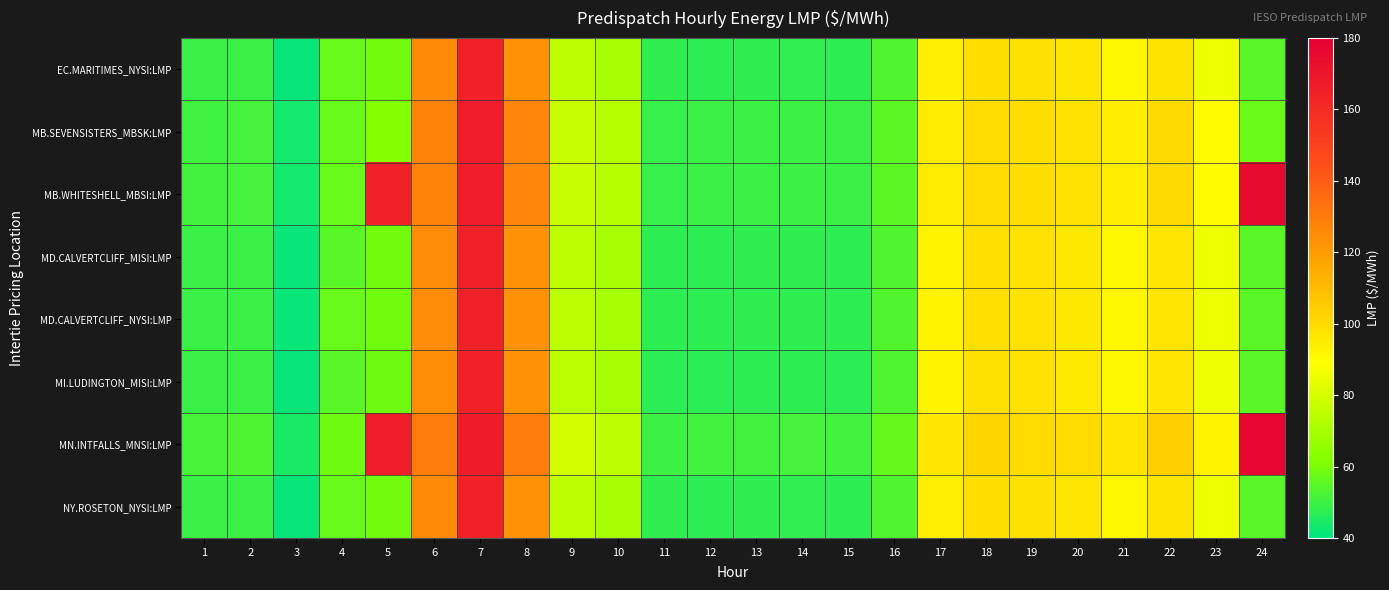

Reading left to right, transcribe all the data shown in this chart.

EC.MARITIMES_NYSI:LMP: 1=49.4	2=49.4	3=41.4	4=57.0	5=58.7	6=125.4	7=164.5	8=122.9	9=74.5	10=69.8	11=47.7	12=47.5	13=47.9	14=48.0	15=47.6	16=53.6	17=93.2	18=98.9	19=98.4	20=96.6	21=91.7	22=97.3	23=85.6	24=54.7
MB.SEVENSISTERS_MBSK:LMP: 1=50.6	2=51.2	3=43.1	4=57.1	5=62.1	6=127.8	7=166.1	8=126.8	9=76.9	10=72.6	11=49.0	12=49.4	13=49.6	14=49.9	15=49.5	16=55.0	17=94.7	18=100.2	19=99.1	20=98.1	21=94.4	22=100.8	23=89.6	24=57.4
MB.WHITESHELL_MBSI:LMP: 1=50.7	2=51.2	3=43.1	4=57.1	5=164.4	6=128.0	7=166.1	8=126.8	9=76.9	10=72.6	11=49.0	12=49.4	13=49.6	14=49.9	15=49.5	16=55.0	17=94.7	18=100.2	19=99.1	20=98.1	21=94.4	22=100.8	23=89.6	24=175.6
MD.CALVERTCLIFF_MISI:LMP: 1=49.5	2=49.5	3=41.4	4=55.0	5=58.7	6=125.2	7=164.3	8=122.9	9=74.3	10=69.6	11=47.5	12=47.4	13=47.7	14=47.9	15=47.4	16=53.4	17=92.7	18=98.7	19=98.1	20=96.2	21=91.5	22=97.1	23=85.5	24=54.8
MD.CALVERTCLIFF_NYSI:LMP: 1=49.5	2=49.5	3=41.4	4=57.1	5=58.7	6=125.2	7=164.3	8=122.9	9=74.3	10=69.6	11=47.5	12=47.4	13=47.7	14=47.9	15=47.4	16=53.4	17=92.7	18=98.7	19=98.1	20=96.2	21=91.5	22=97.1	23=85.5	24=54.8
MI.LUDINGTON_MISI:LMP: 1=49.4	2=49.4	3=41.3	4=55.0	5=58.6	6=124.7	7=164.3	8=122.8	9=74.0	10=69.3	11=47.3	12=47.2	13=47.5	14=47.6	15=47.2	16=53.1	17=92.3	18=98.4	19=97.8	20=96.0	21=91.2	22=96.7	23=85.2	24=54.9
MN.INTFALLS_MNSI:LMP: 1=51.6	2=52.6	3=44.3	4=58.6	5=166.6	6=129.8	7=167.3	8=129.9	9=79.1	10=74.9	11=50.1	12=50.9	13=50.9	14=51.4	15=50.8	16=56.2	17=96.4	18=101.4	19=100.2	20=99.9	21=96.9	22=103.6	23=92.4	24=177.2
NY.ROSETON_NYSI:LMP: 1=49.4	2=49.4	3=41.4	4=57.0	5=58.7	6=125.4	7=164.5	8=122.9	9=74.5	10=69.8	11=47.7	12=47.5	13=47.9	14=48.0	15=47.6	16=53.6	17=93.2	18=98.9	19=98.4	20=96.6	21=91.7	22=97.3	23=85.6	24=54.7